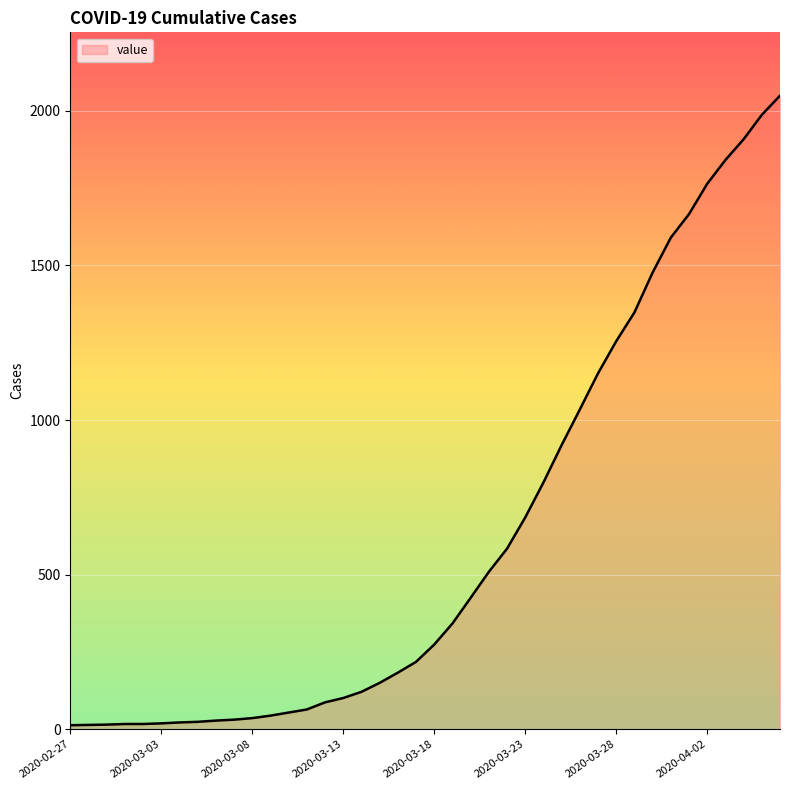

What is the difference between the maximum and minimum values?

2036